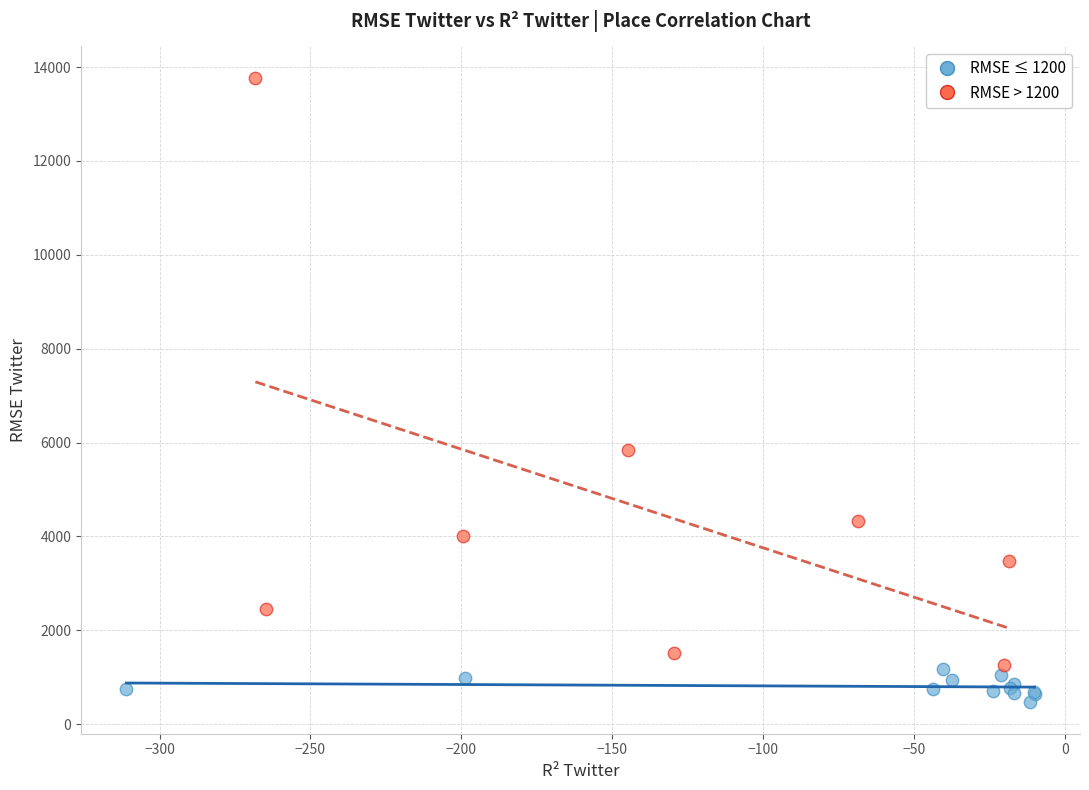

Which series contains the lowest Y value?

RMSE ≤ 1200